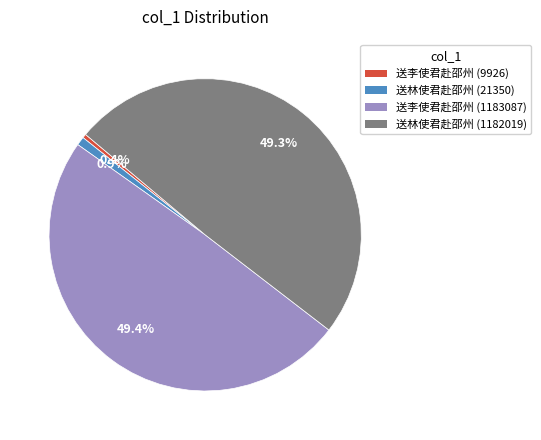

What percentage is the 送林使君赴邵州 (1182019) slice, to the nearest percent?

49%